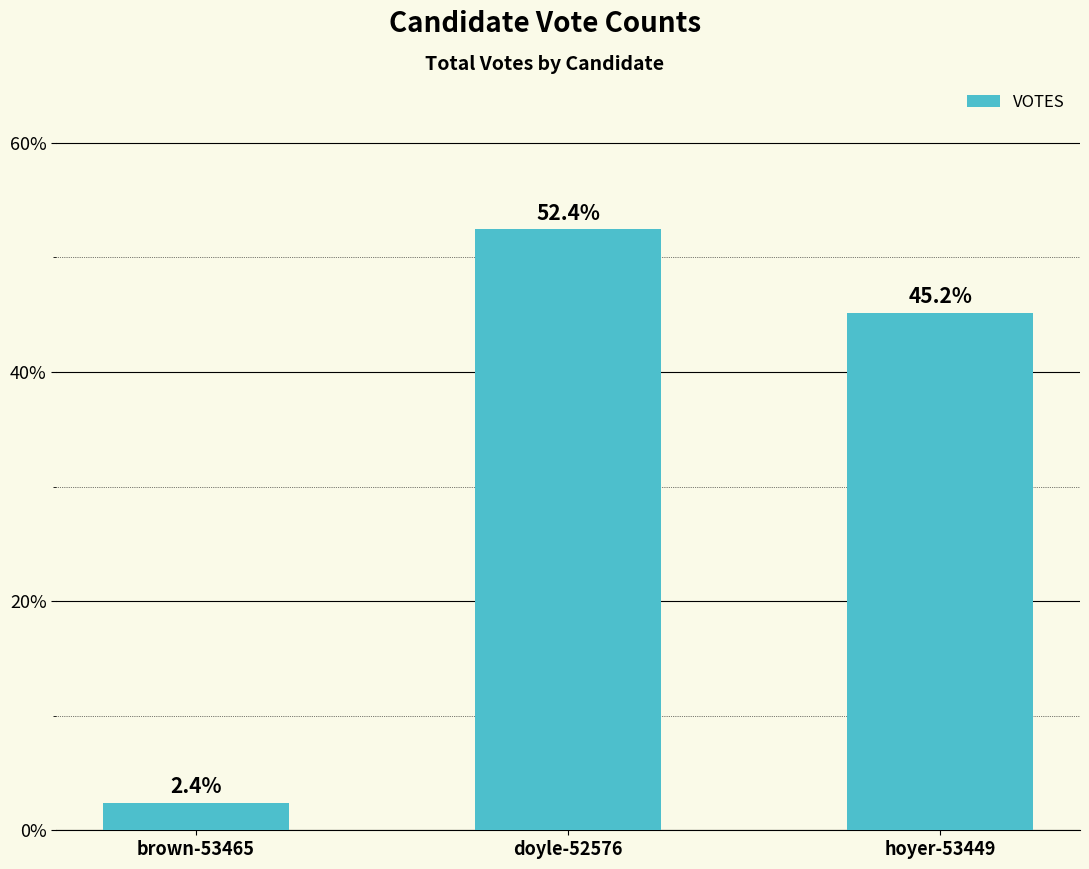

What is the difference between the maximum and minimum values?

50.1